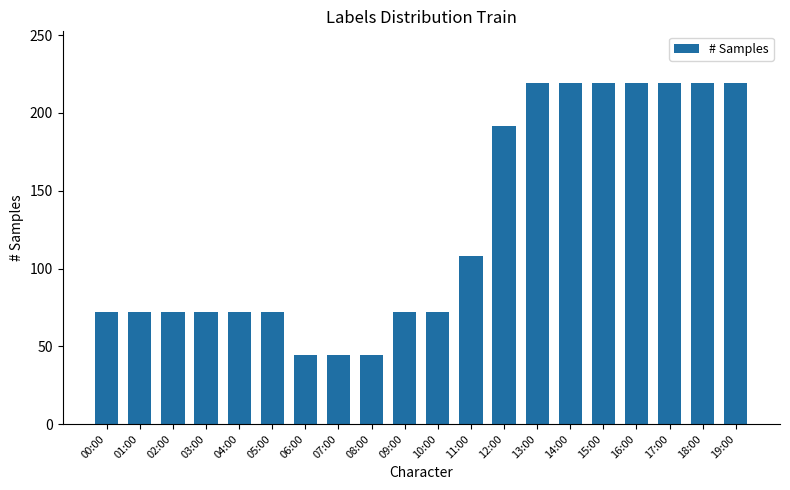

What is the ratio of the value at 15:00 to the value at 09:00?

3.1